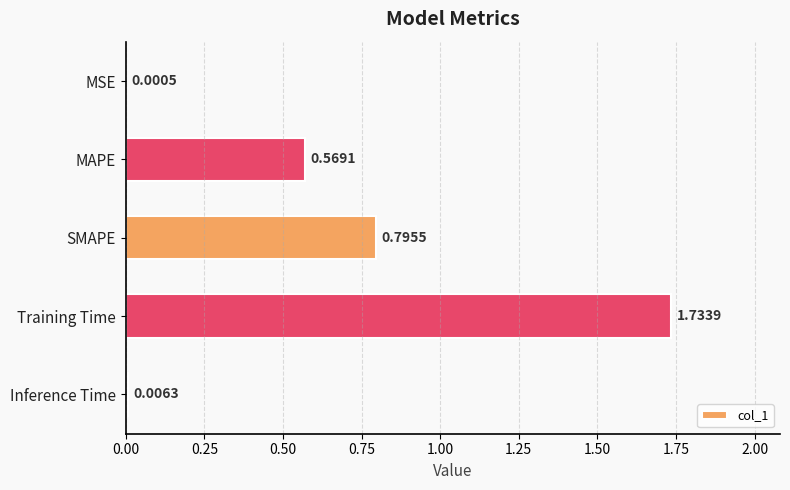

What is the change in value from SMAPE to Inference Time?

-0.8